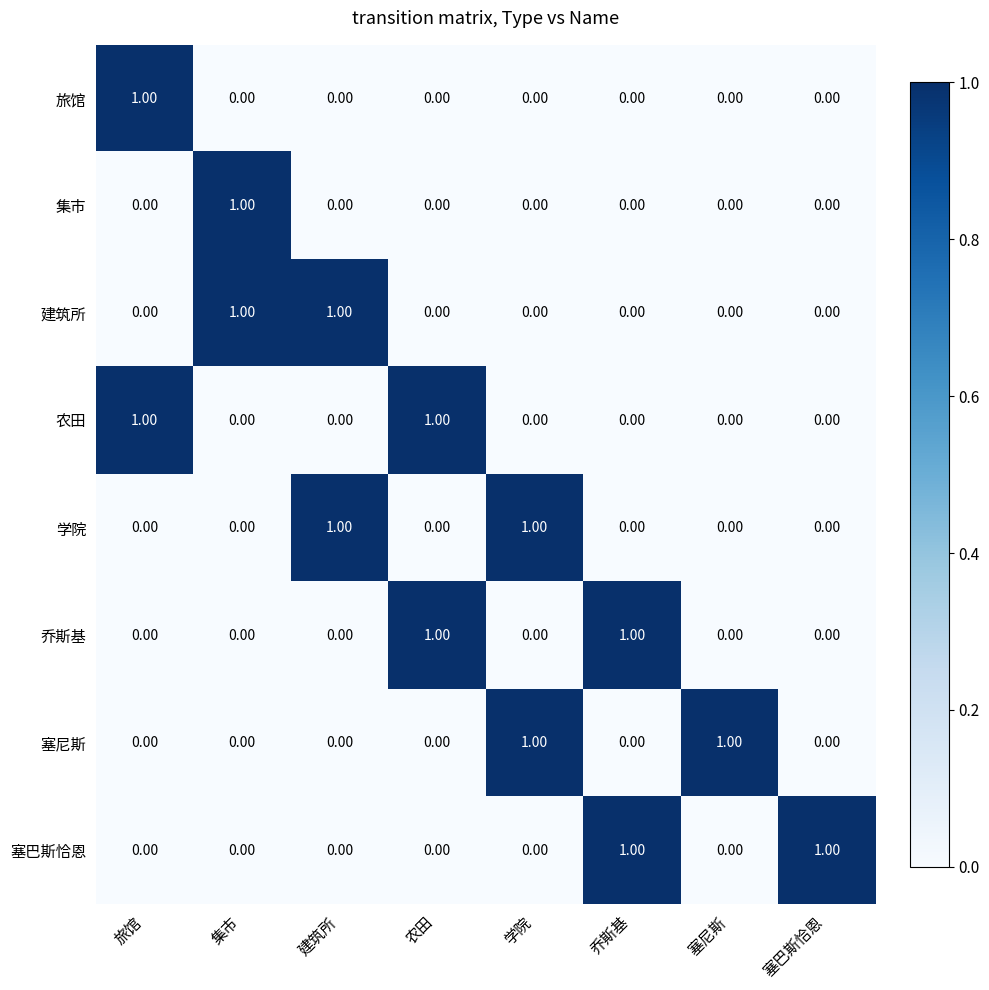

At how many categories does at least one series exceed 0?

8